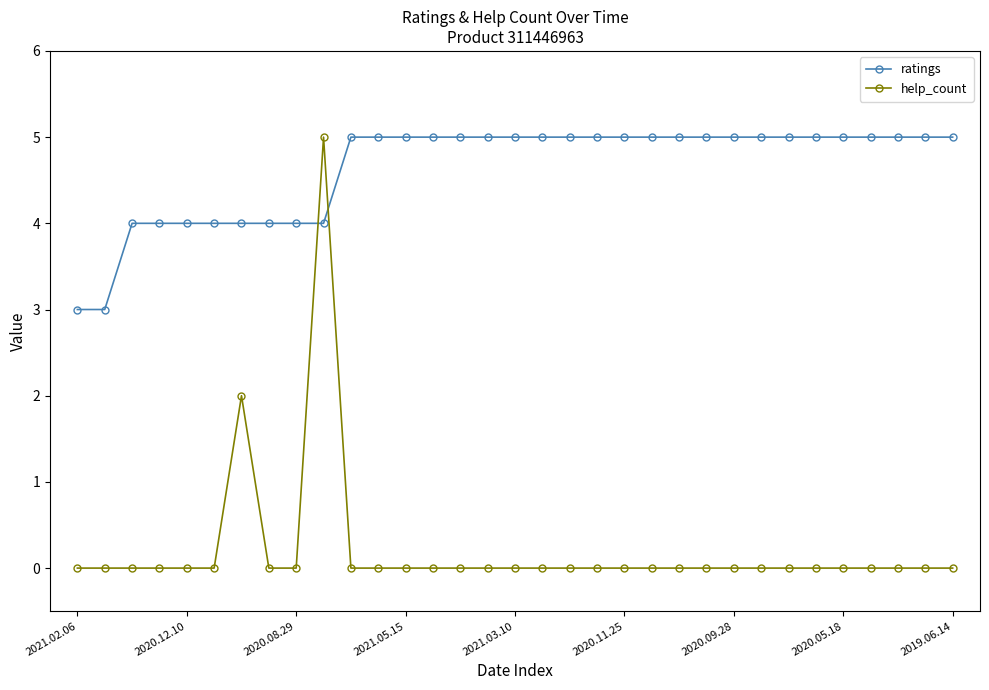

How many times do help_count and ratings cross each other?

2